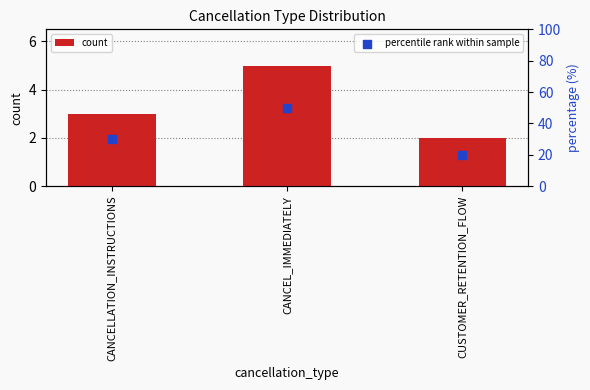

At how many categories does at least one series exceed 19?

3